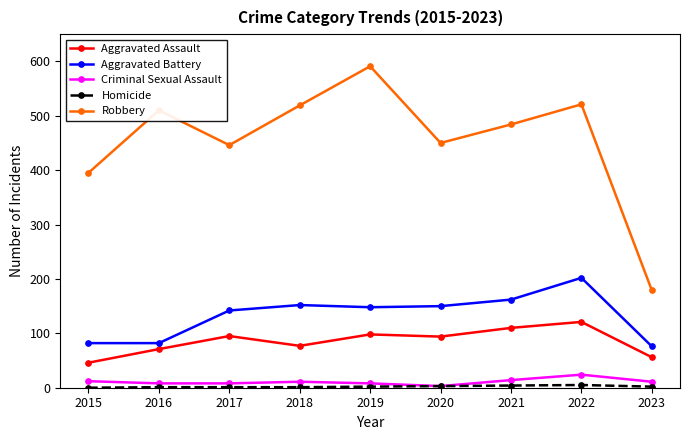

True or false: Criminal Sexual Assault and Aggravated Assault cross at least once.

False